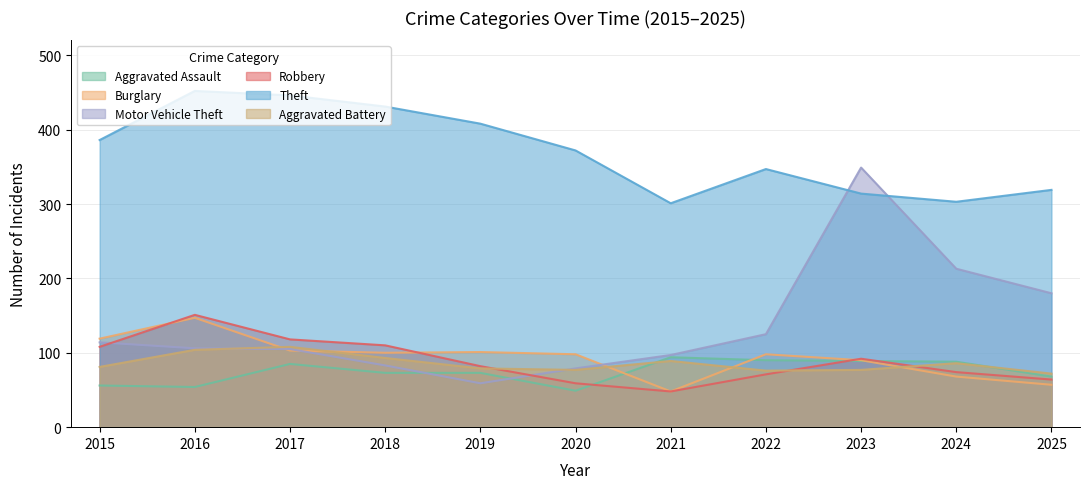

How many values in the Theft series exceed 372?

5